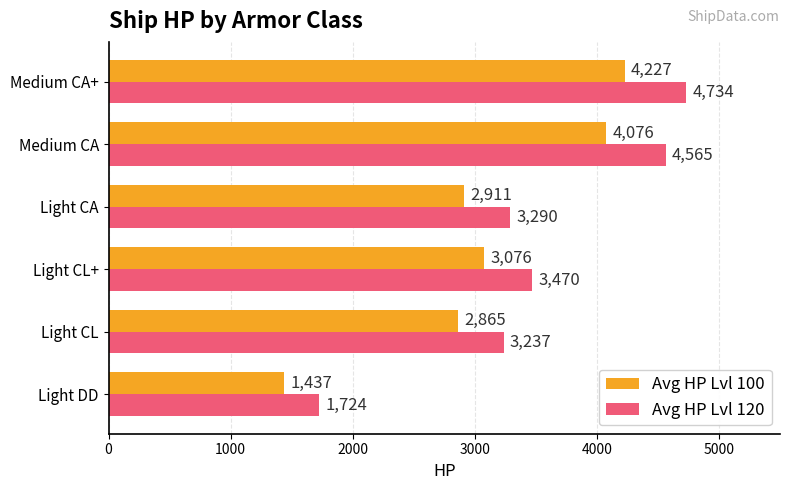

The value of Avg HP Lvl 100 at Light CA is 622. True or false?

False